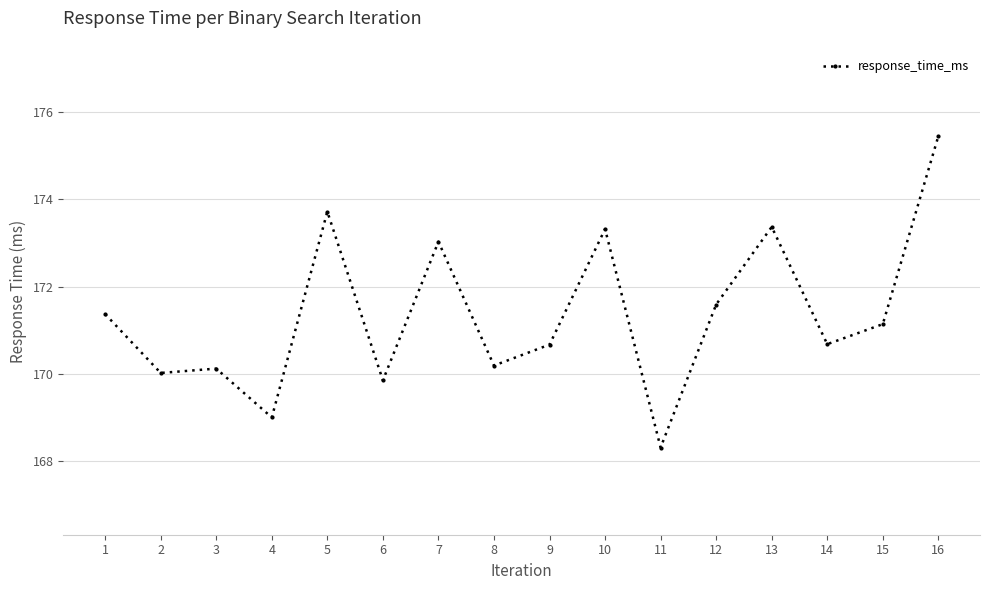

What is the sum of the values at 5 and 12?

345.3